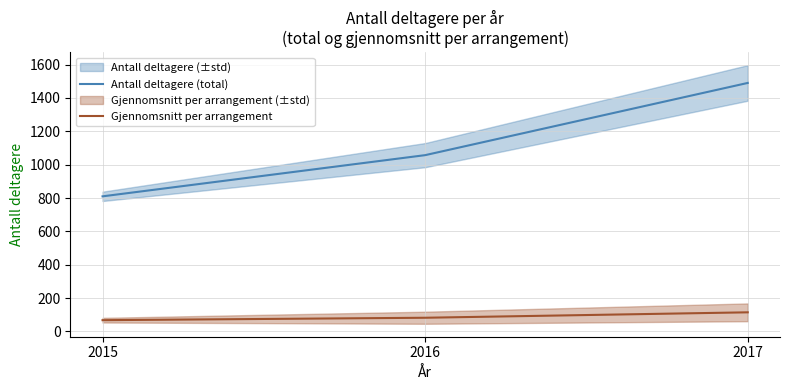

The Gjennomsnitt per arrangement series shows 176.4 at 2017. True or false?

False